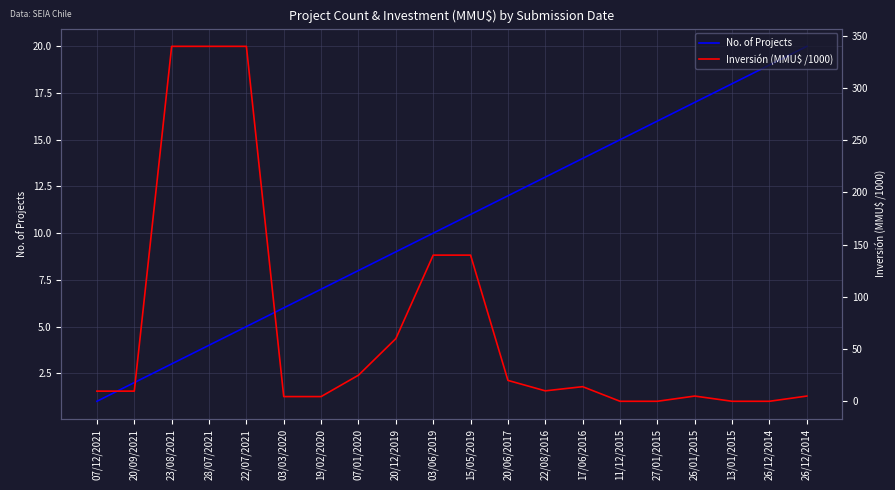

Is it true that Inversión (MMU$ /1000) equals 340.0 at 28/07/2021?

True